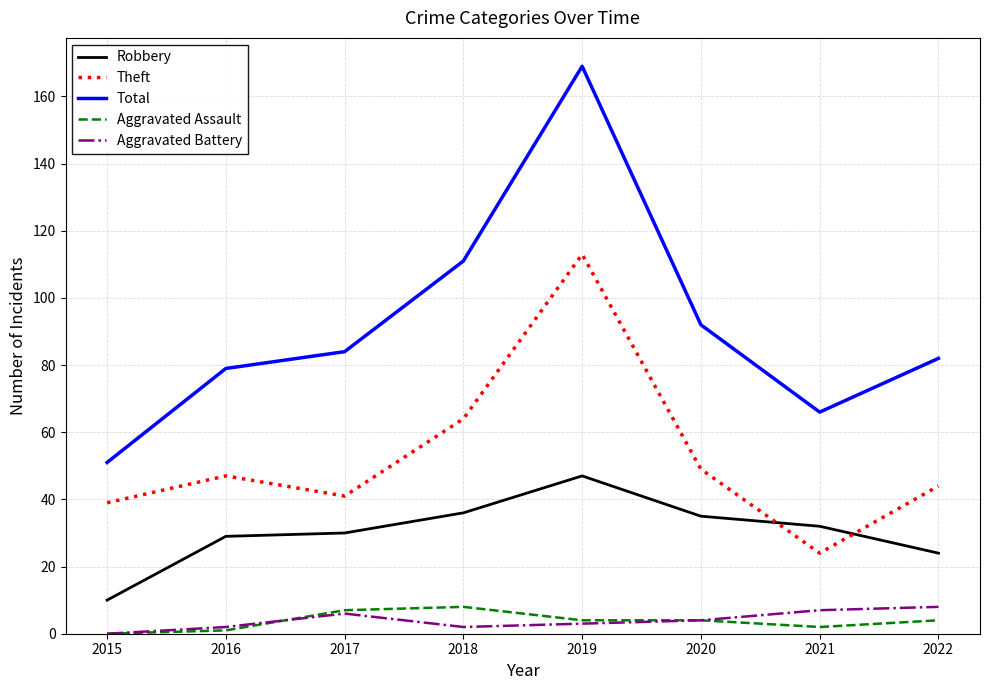

The Theft series shows 113 at 2019. True or false?

True